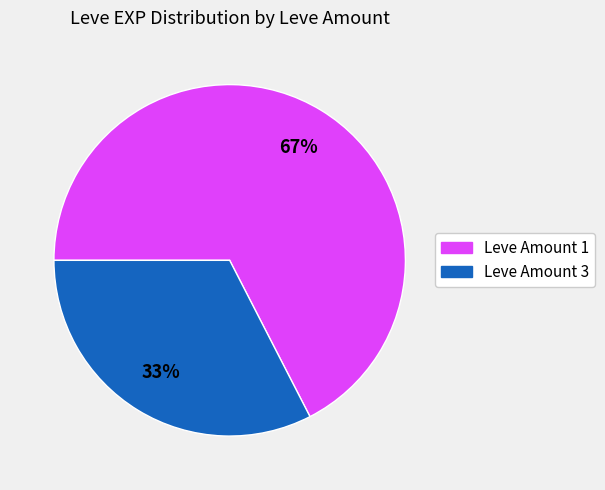

Is there a majority slice in this chart?

Yes